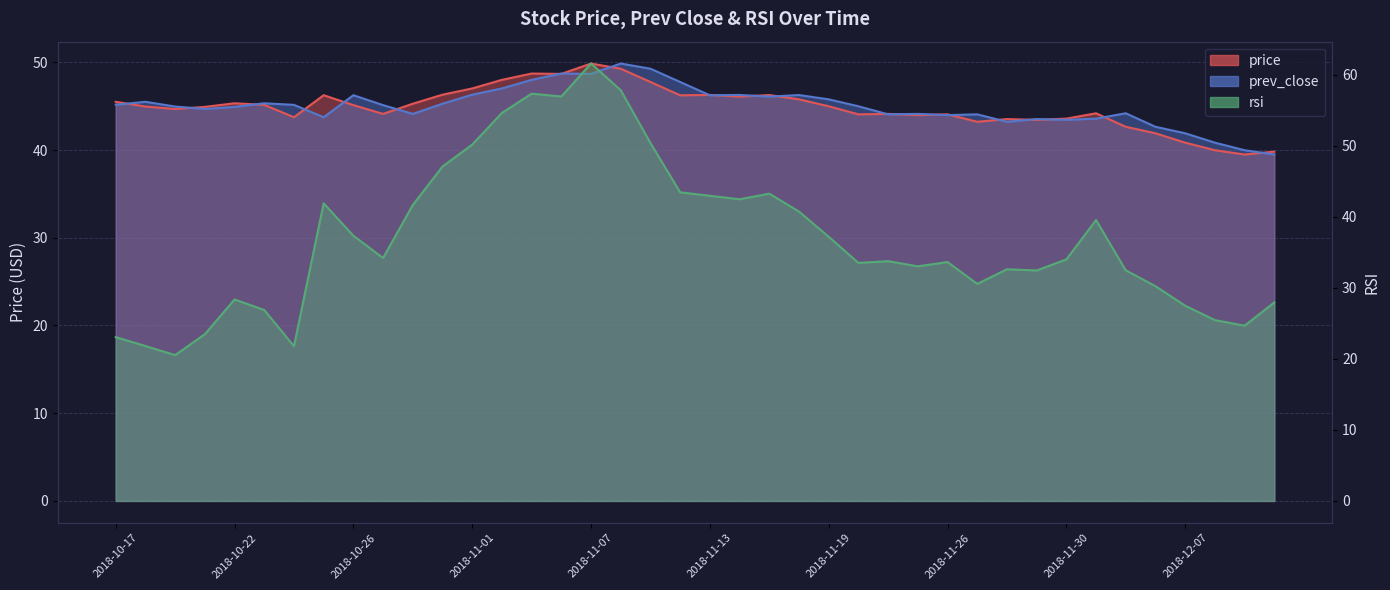

What is the smallest value displayed?

20.5